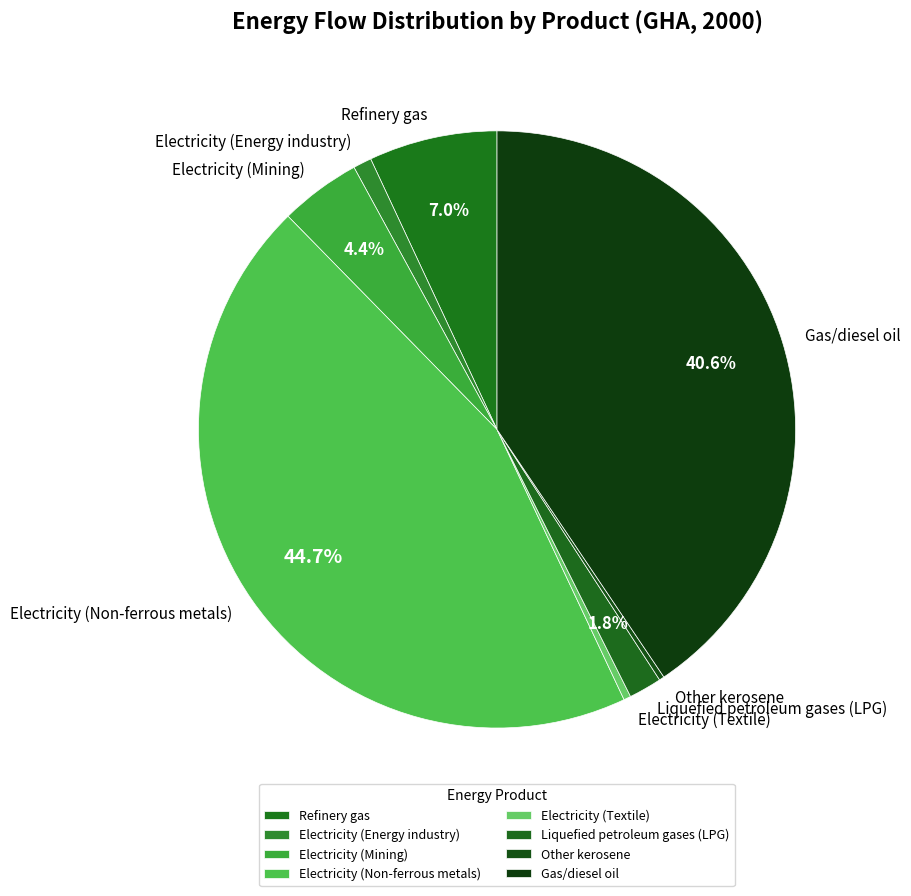

How much of the chart is everything except Liquefied petroleum gases (LPG)?

98.2%